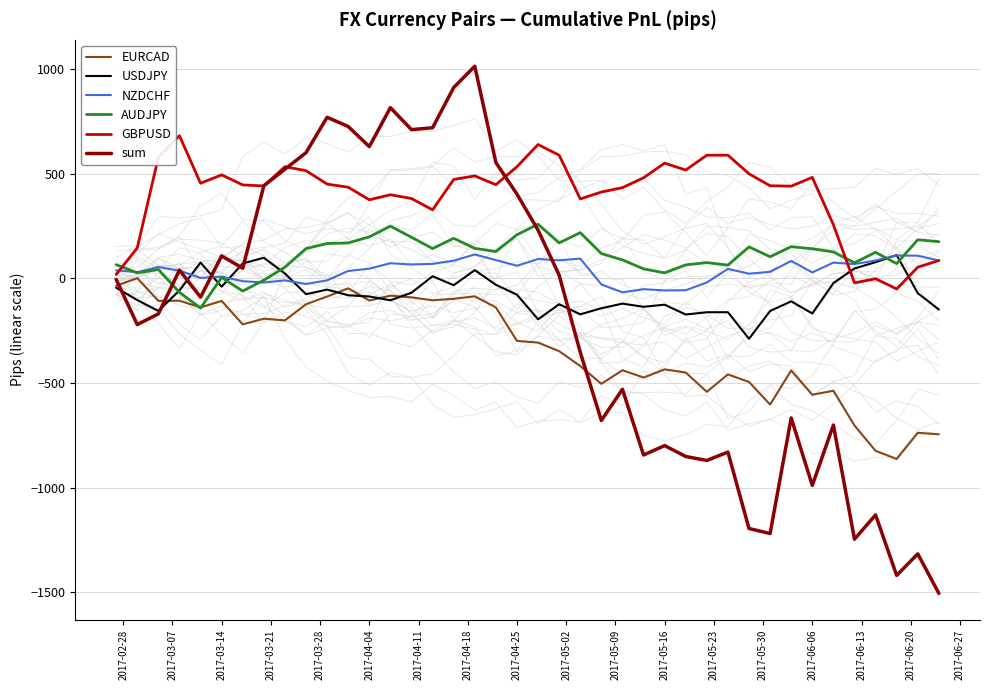

The value of EURCAD at 2017-04-04 is -106. True or false?

True